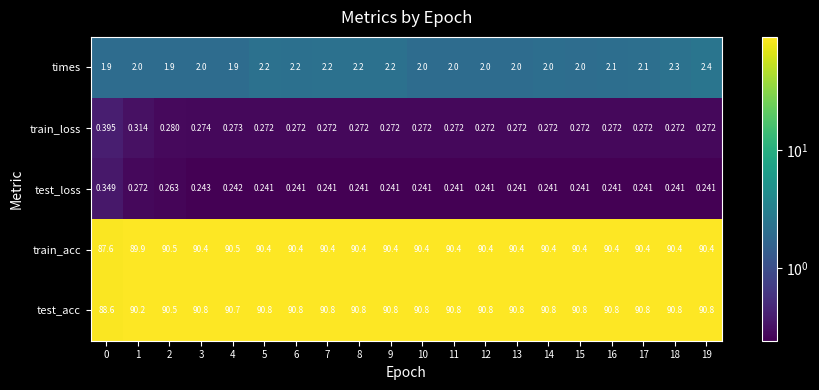

How many values in the test_acc series exceed 90?

19